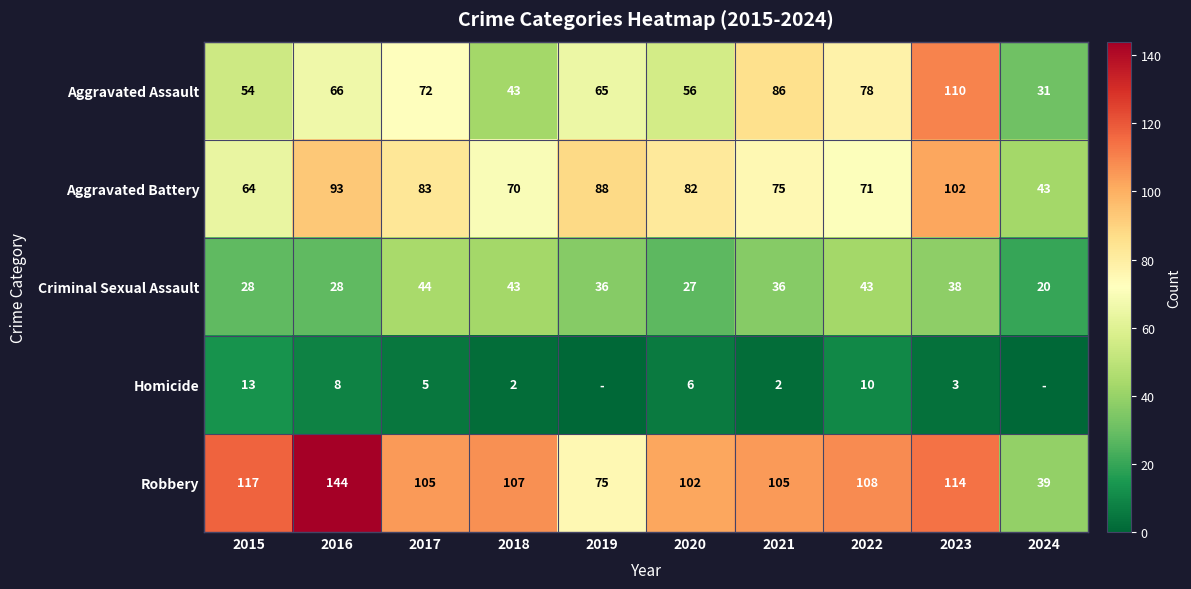

At which category is the sum across all series the highest?

2023